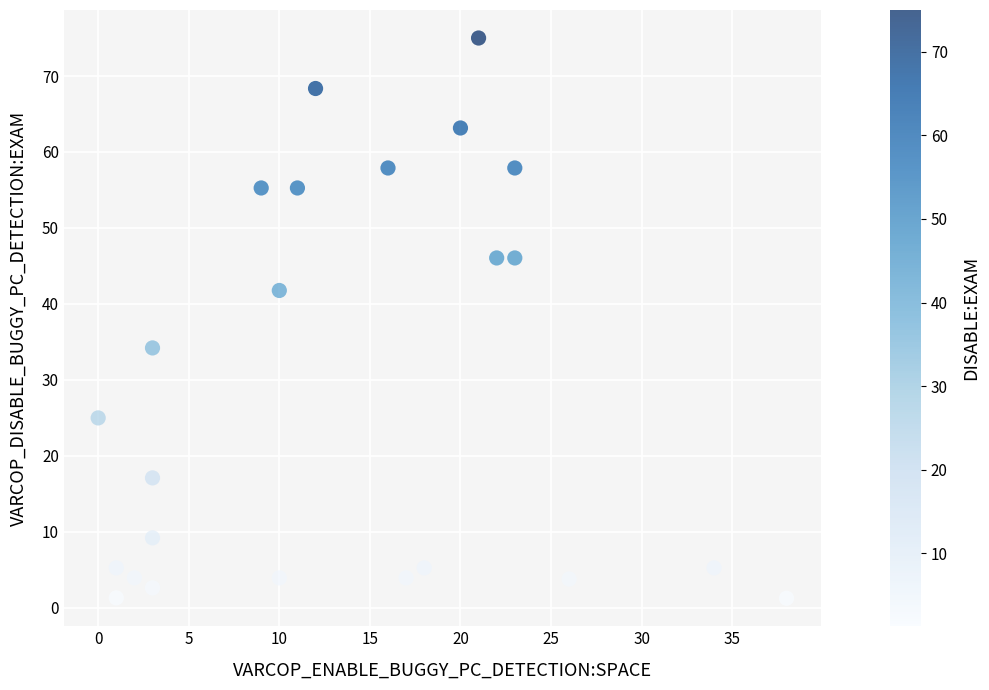

What is the range of Y values (max minus min)?

73.7